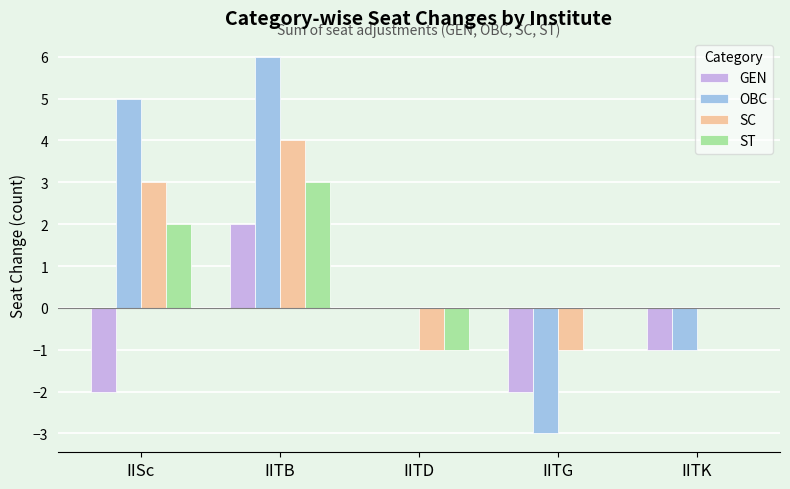

Reading right to left, transcribe all the data shown in this chart.

GEN: -1	-2	0	2	-2
OBC: -1	-3	0	6	5
SC: 0	-1	-1	4	3
ST: 0	0	-1	3	2